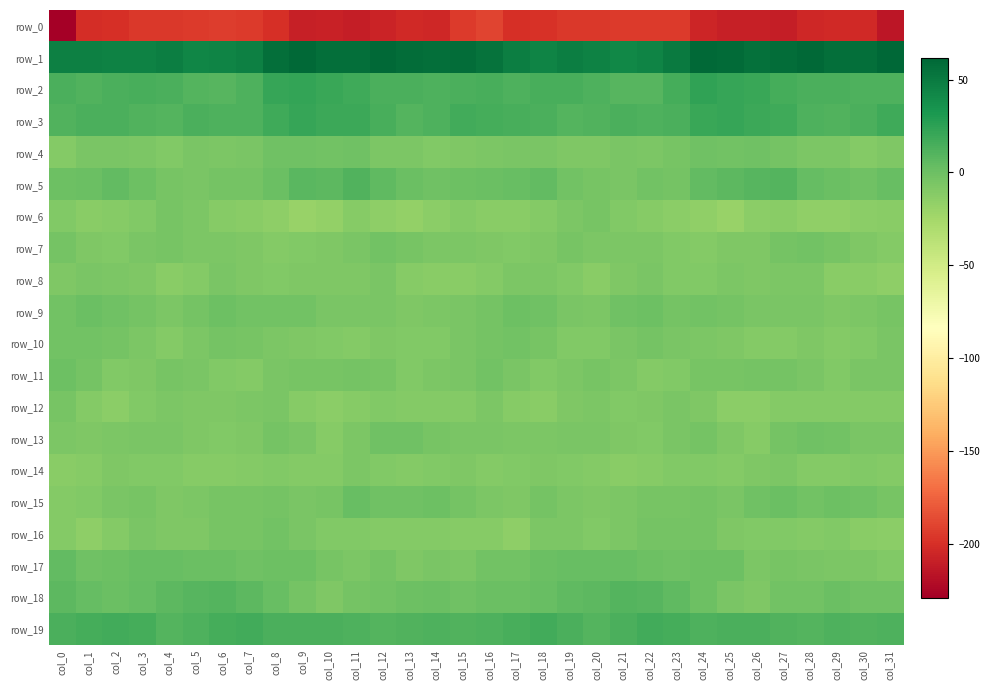

What is the minimum value shown in the chart?

-229.0